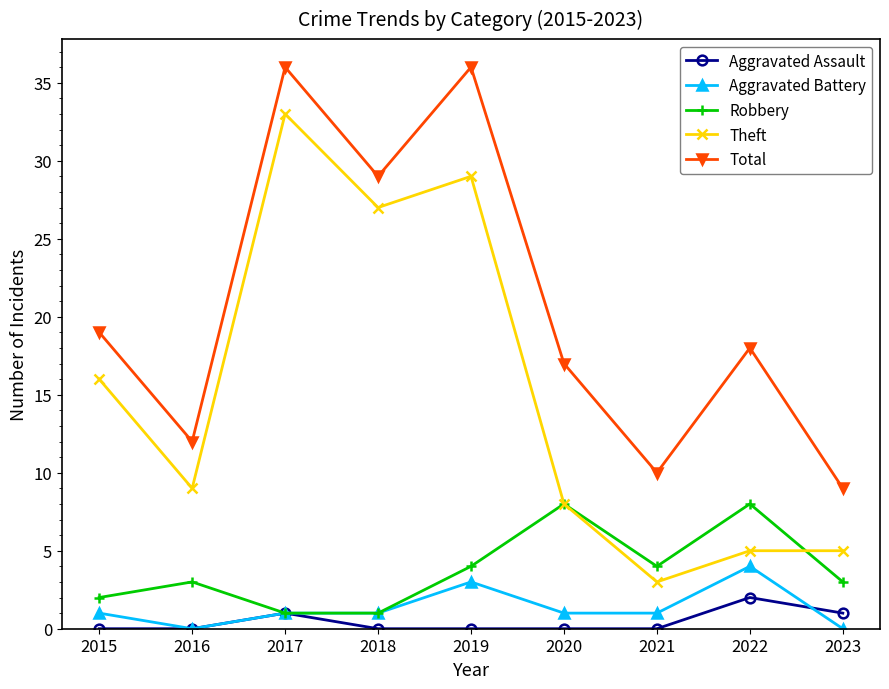

What is the difference between the Theft values at 2015 and 2021?

13